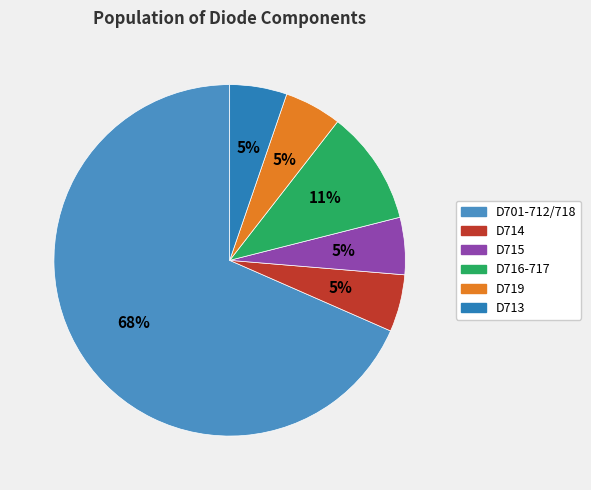

To the nearest percent, what portion does D715 represent?

5%